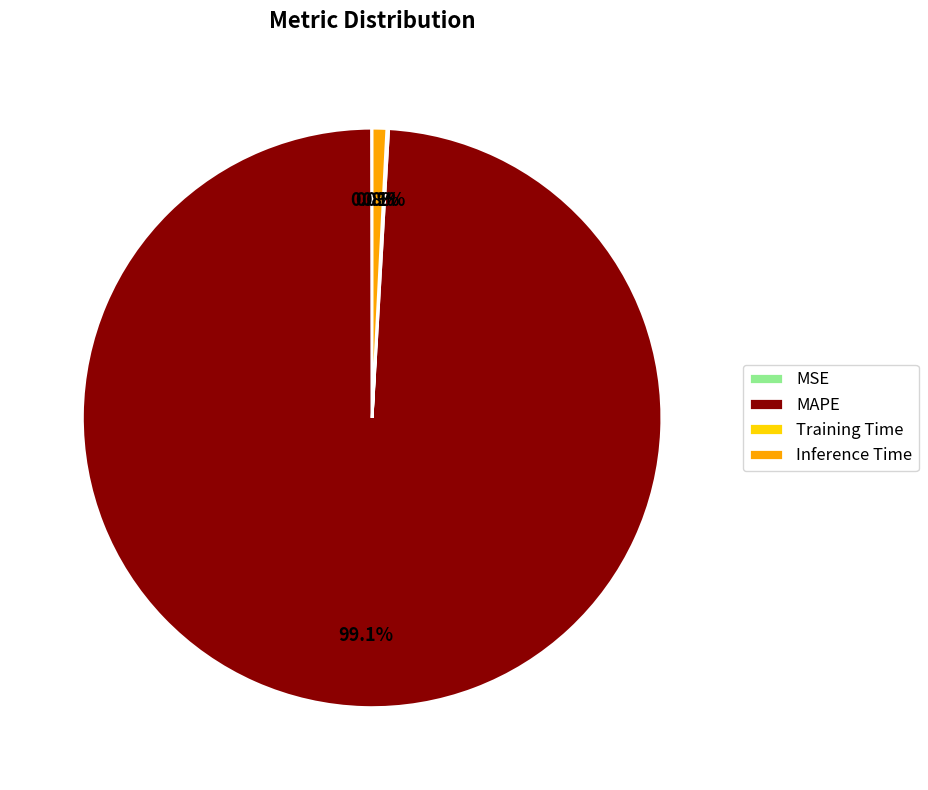

How much of the chart is everything except Inference Time?

99.2%